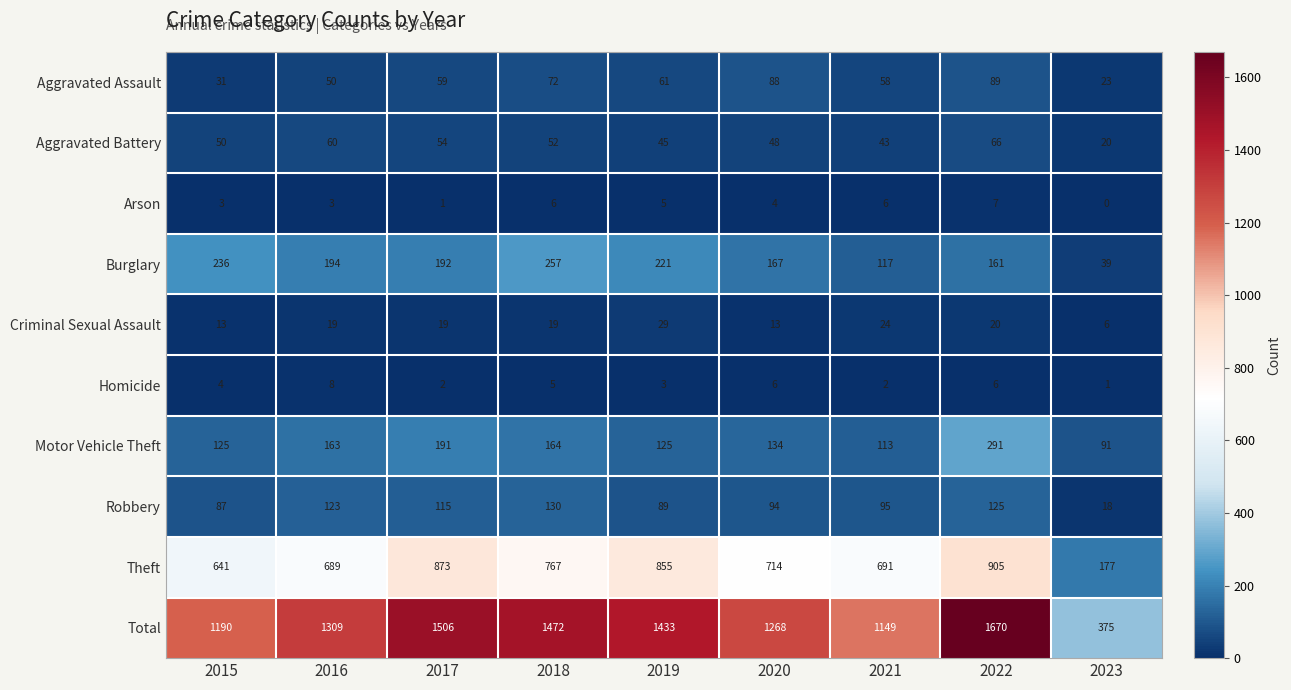

Count the number of categories in the chart.

9